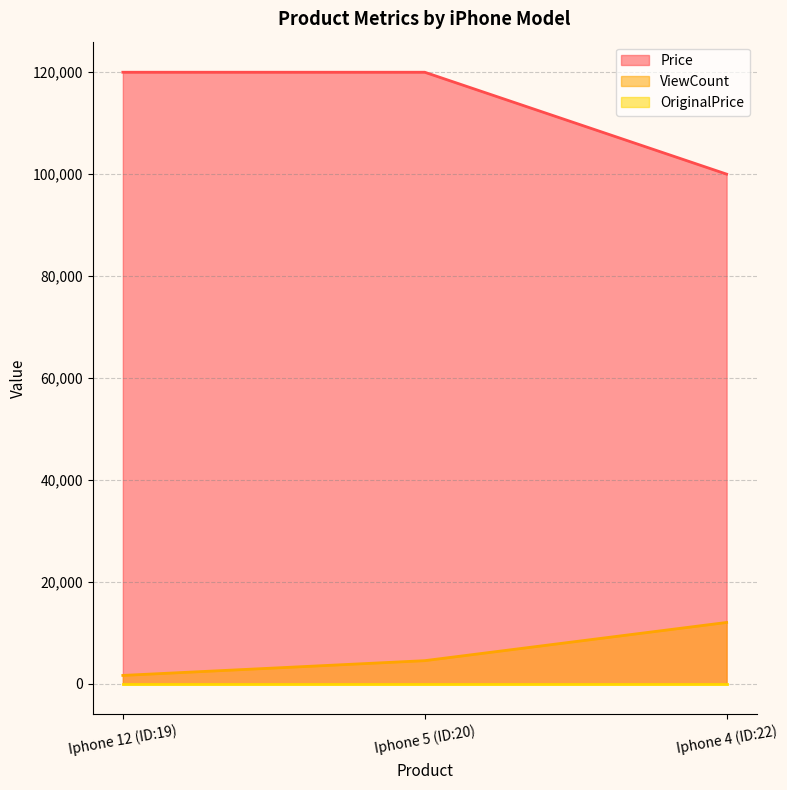

The value of Price at Iphone 5 (ID:20) is 120000. True or false?

True